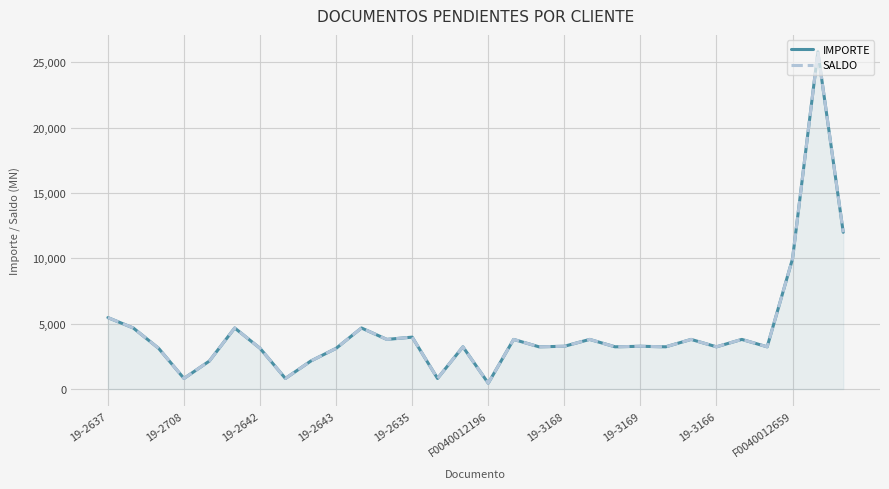

What is the label of the 20th point from the right?

10